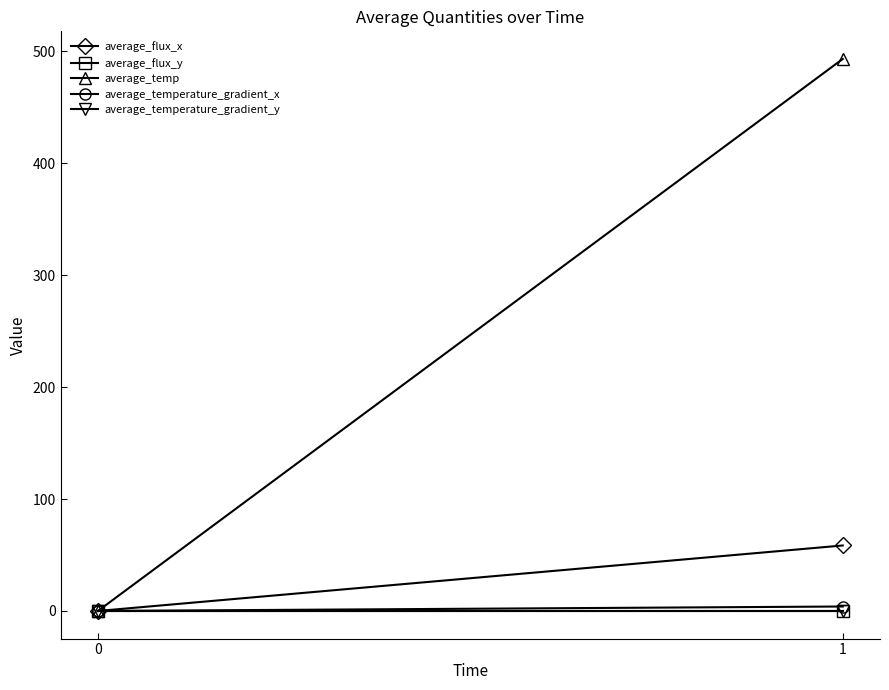

At 0, list the series in order from largest to smallest.

average_flux_x, average_flux_y, average_temp, average_temperature_gradient_x, average_temperature_gradient_y